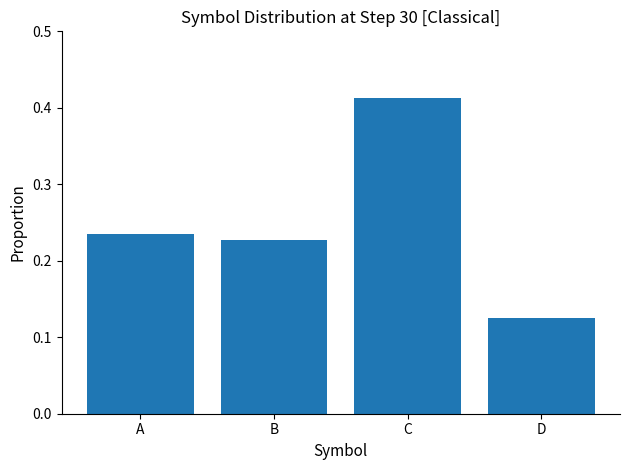

How many values are between 0 and 1?

4